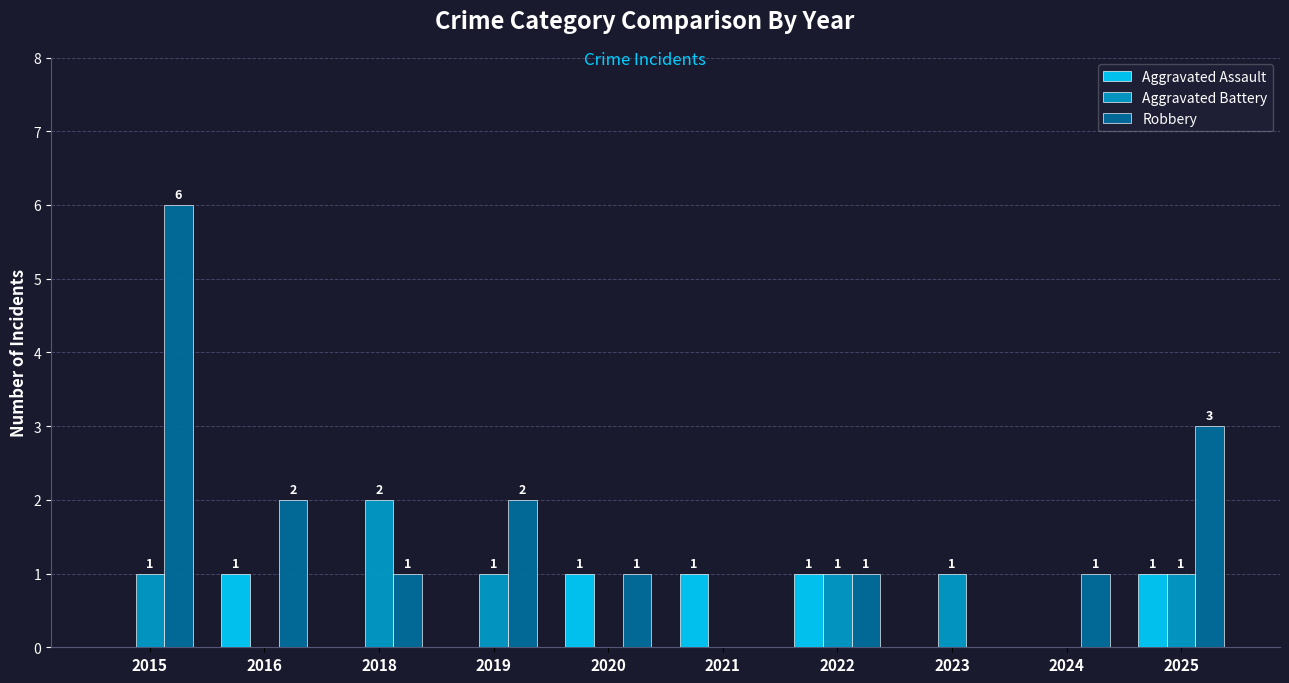

How many Aggravated Assault values are between 0 and 1?

10